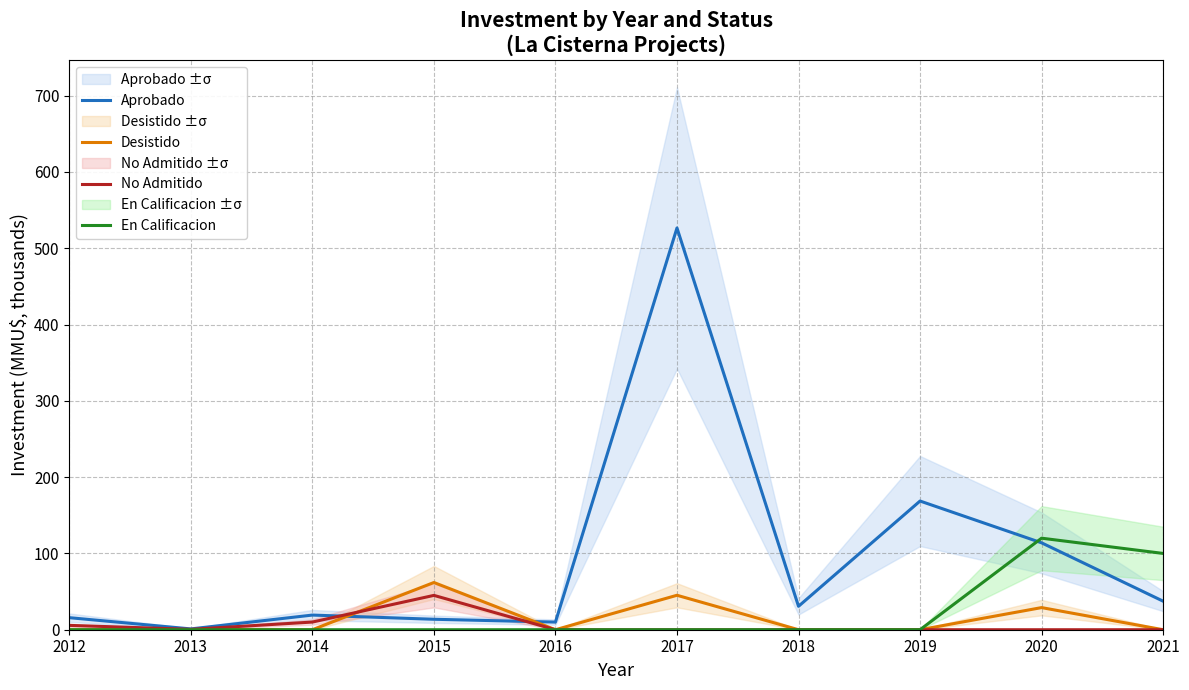

At which category does the chart reach its peak across all series?

2017